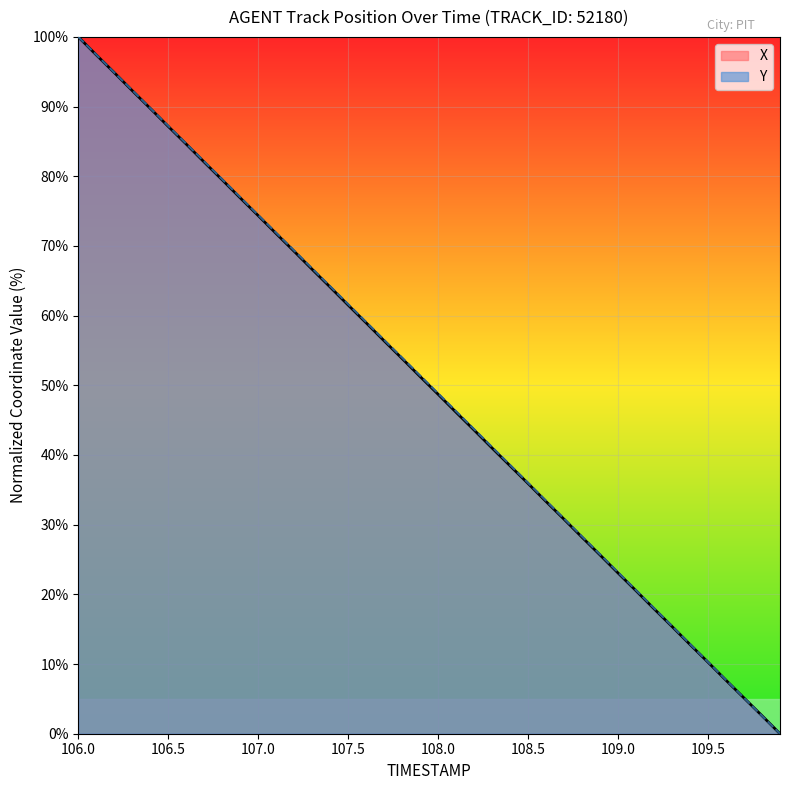

The value of X at 109.0 is 23.1. True or false?

True